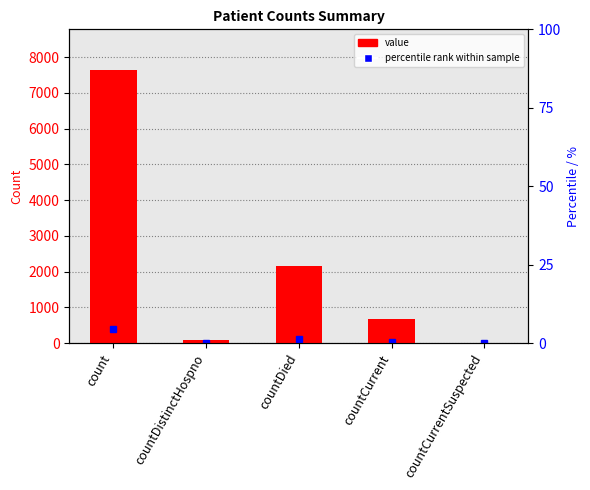

Where does the data first go above 673?

count